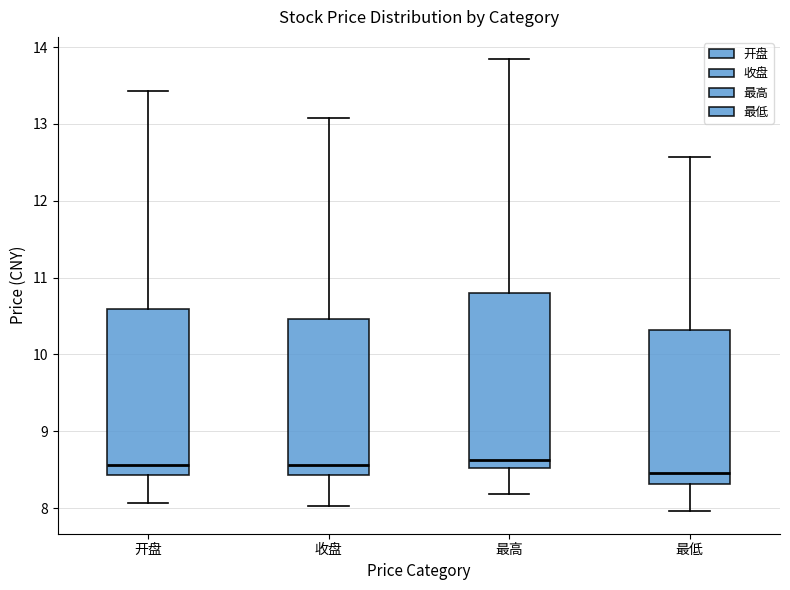

Which box is the tallest, from its lower edge to its upper edge?

最高